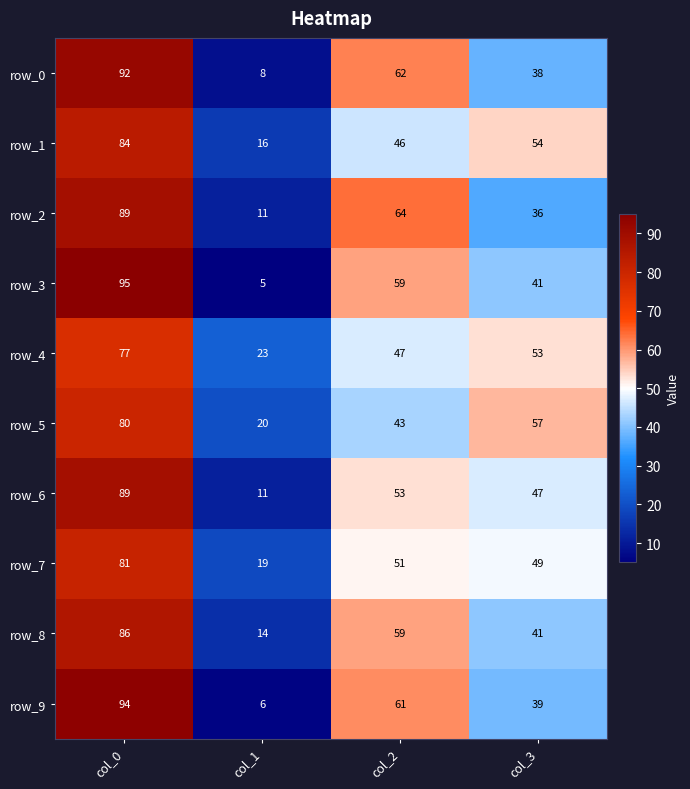

The row_6 series shows 47 at col_3. True or false?

True